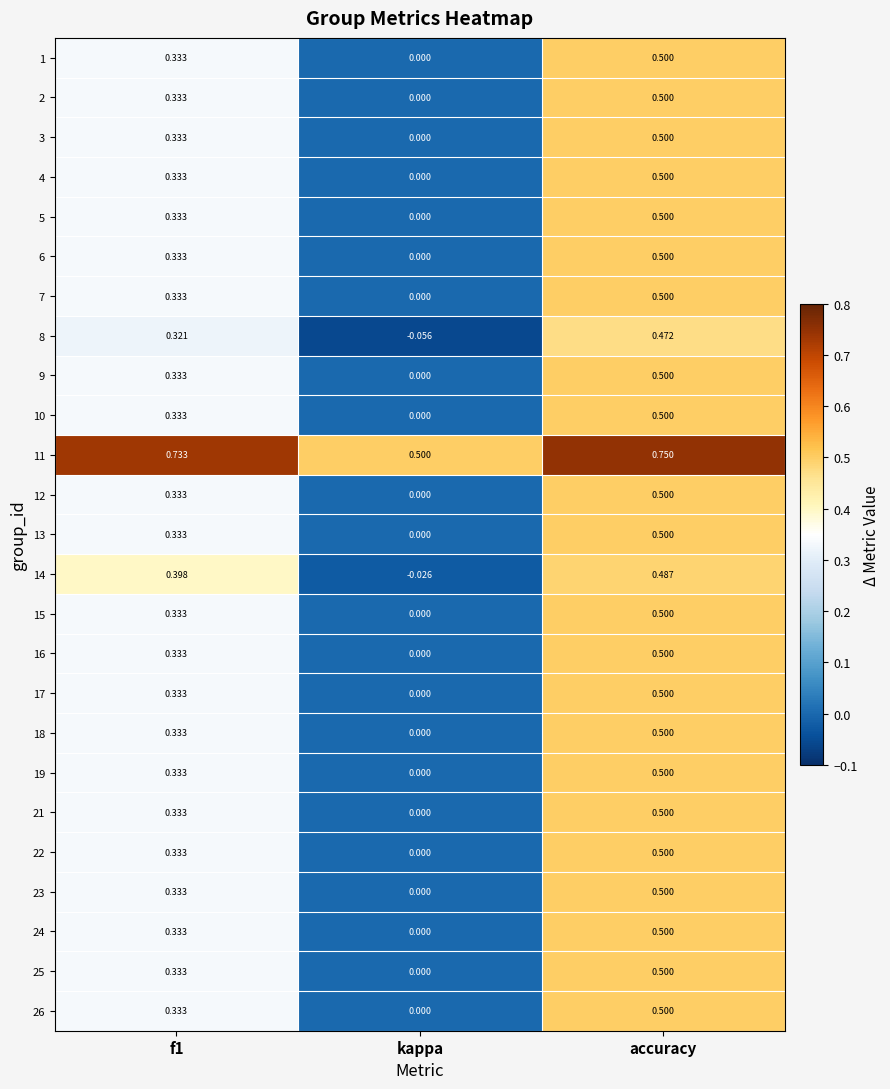

At how many categories does at least one series exceed 0?

3